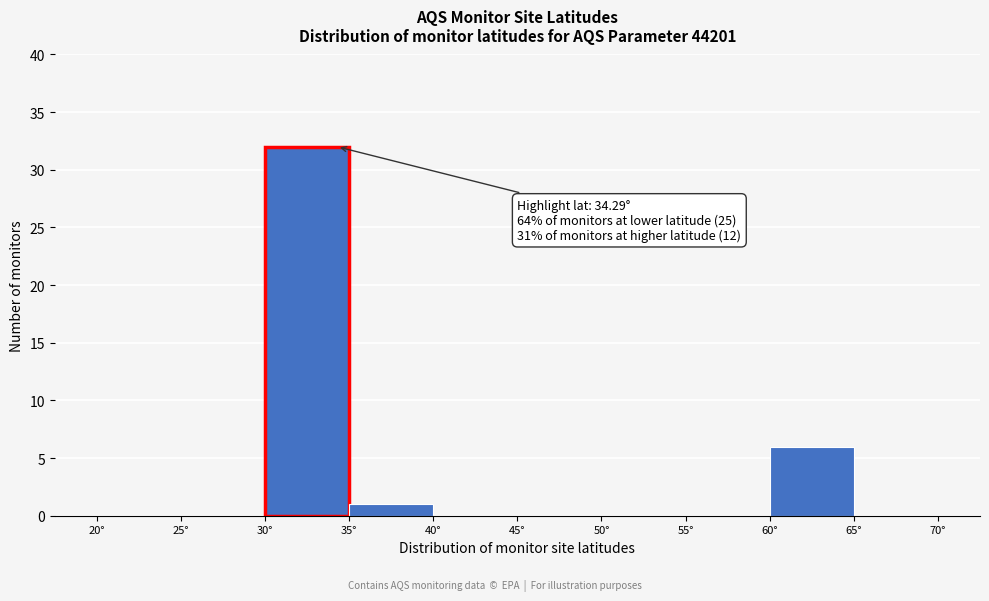

Over which range of the x-axis is the bar tallest?

30 to 35